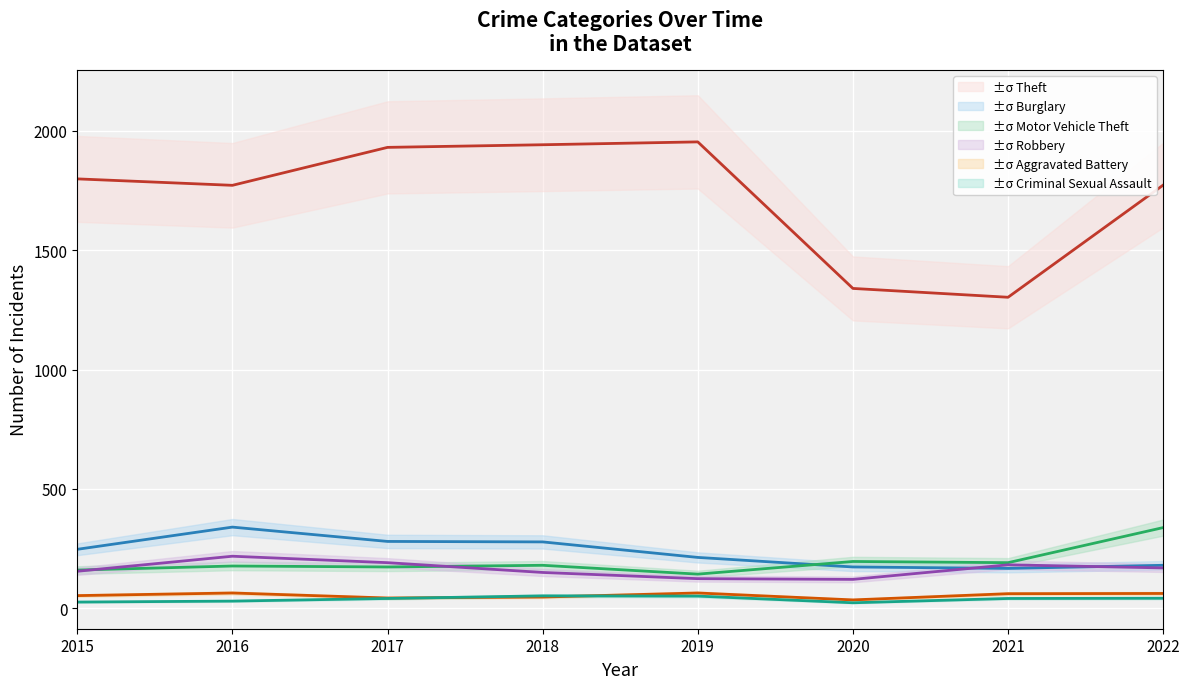

At which label does Criminal Sexual Assault reach its minimum?

2020